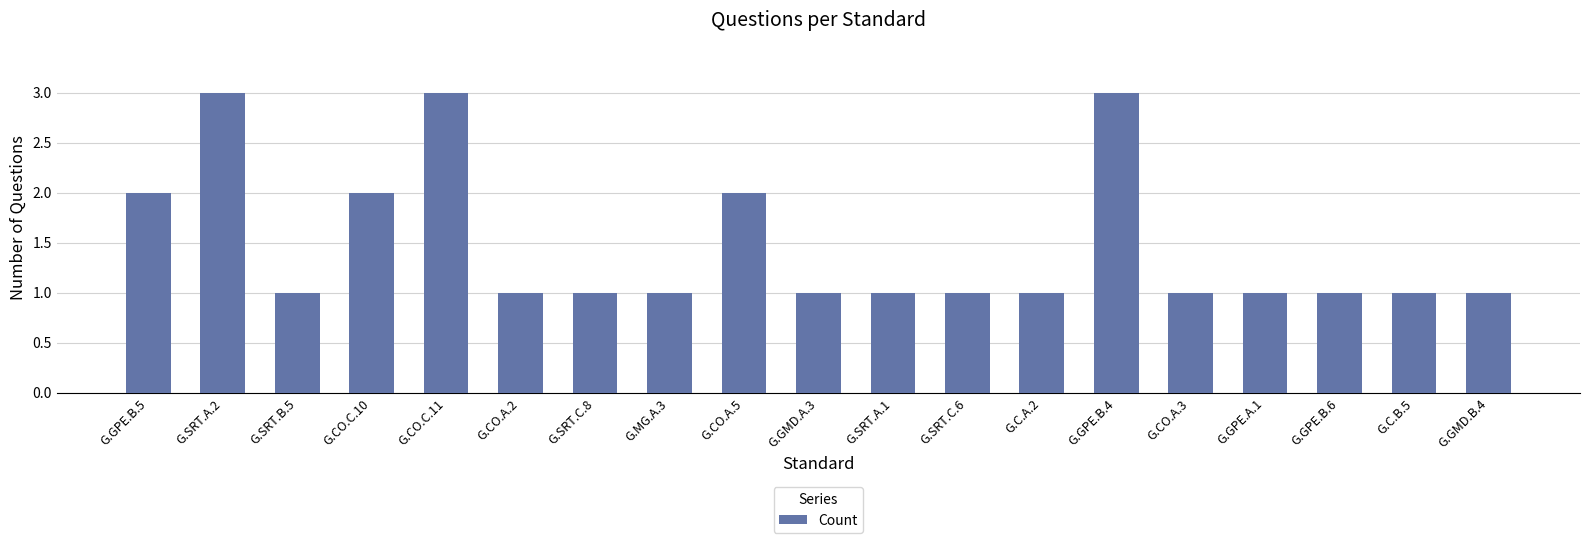

Approximately how many times larger is the value at G.SRT.C.8 compared to G.C.B.5?

1.0